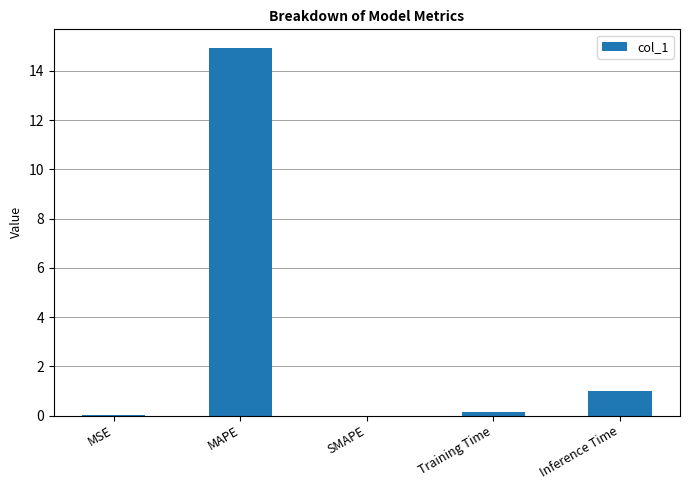

What is the sum of all values?

16.1